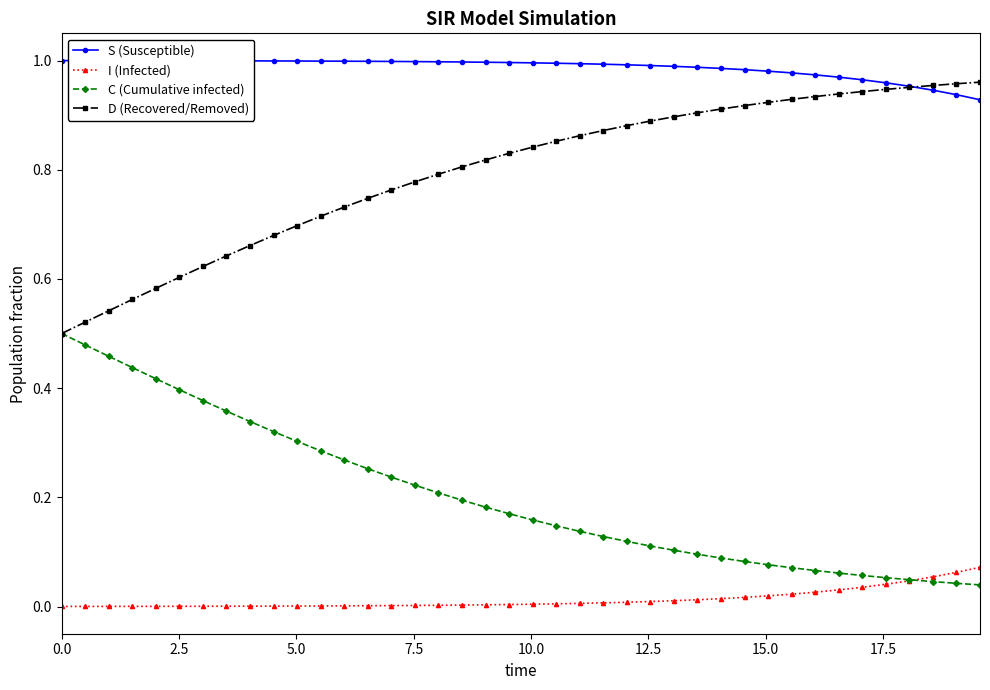

At how many categories does at least one series exceed 0?

40